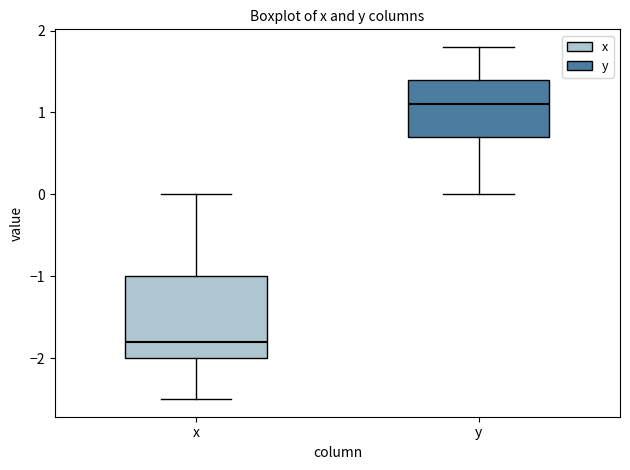

Which box's median line is the lowest?

x